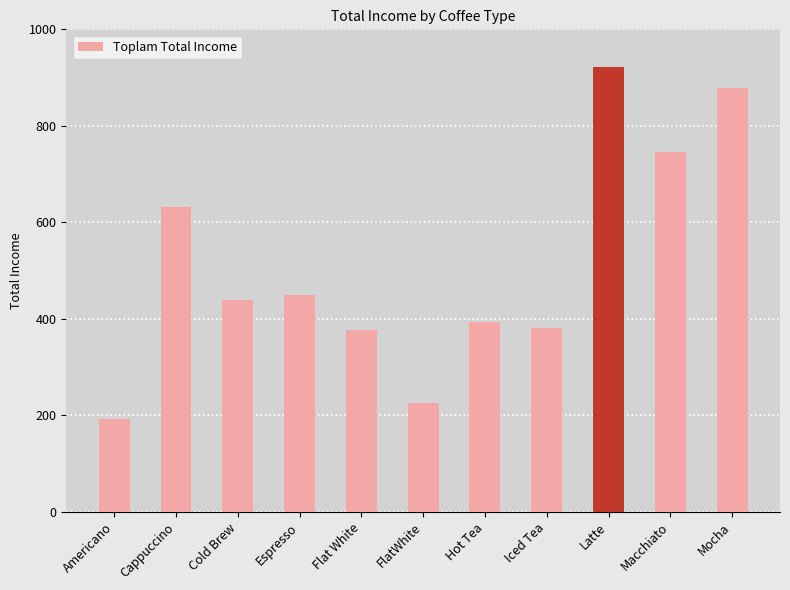

Between Hot Tea and Espresso, which is larger?

Espresso